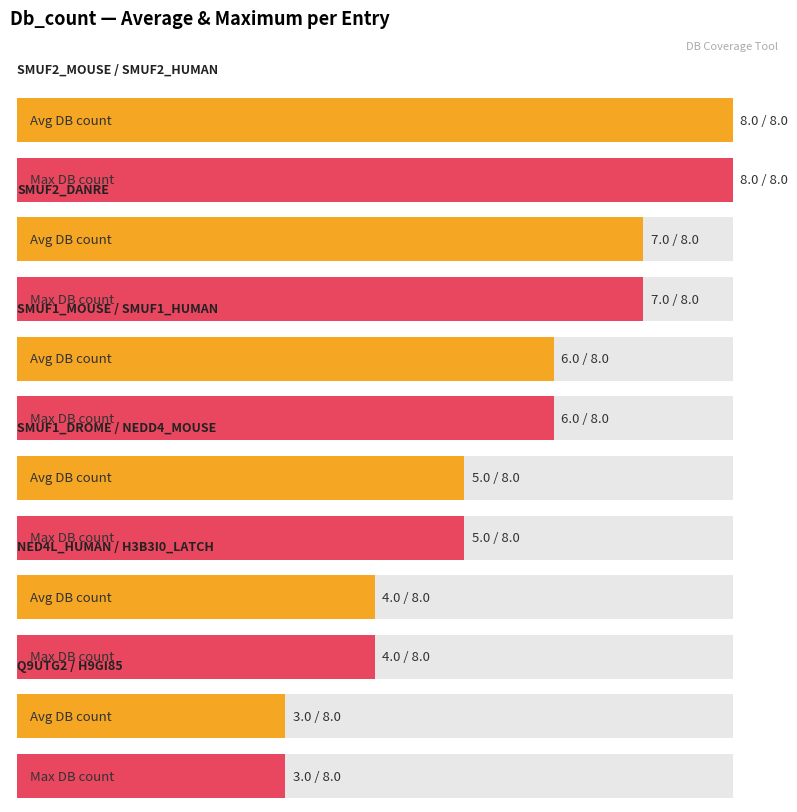

The value of Maximum utilization at SMUF2_MOUSE is 12. True or false?

False